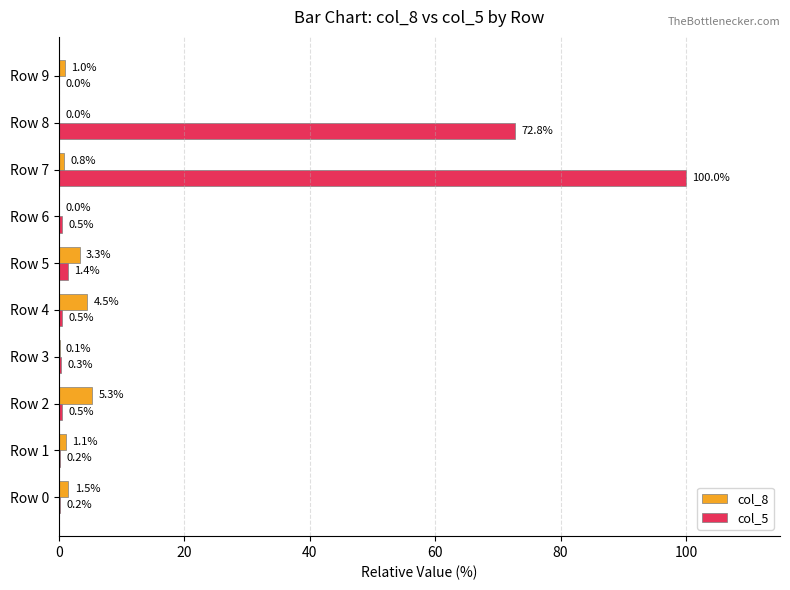

Which series has the largest range (max minus min)?

col_5